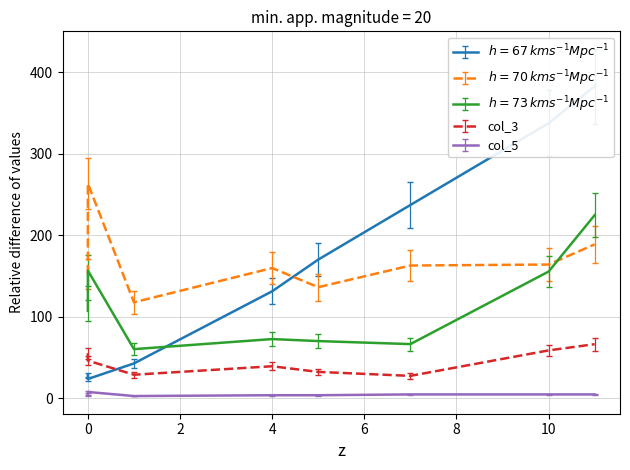

What is the maximum value shown in the chart?

382.7